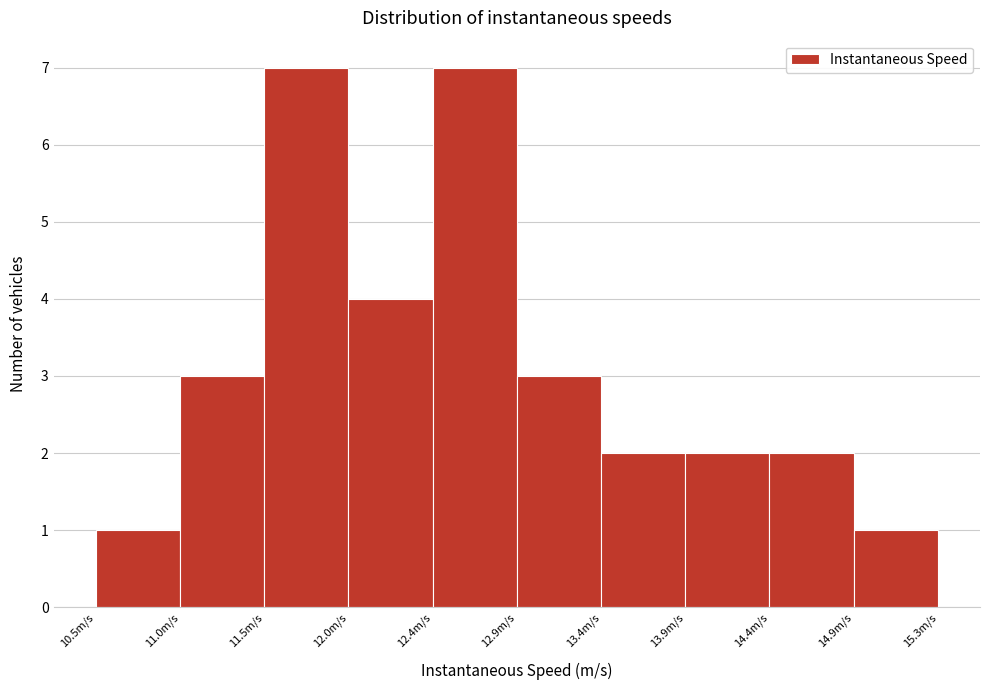

Reading left to right, list every bar in this chart as the range it spans on the x-axis followed by its height. Neither the bar edges nor the heights are printed on the chart, so give them approximately, as read against the axes.

10.50 to 11.00: 1
11.00 to 11.45: 3
11.45 to 11.95: 7
11.95 to 12.45: 4
12.45 to 12.90: 7
12.90 to 13.40: 3
13.40 to 13.90: 2
13.90 to 14.40: 2
14.40 to 14.85: 2
14.85 to 15.35: 1